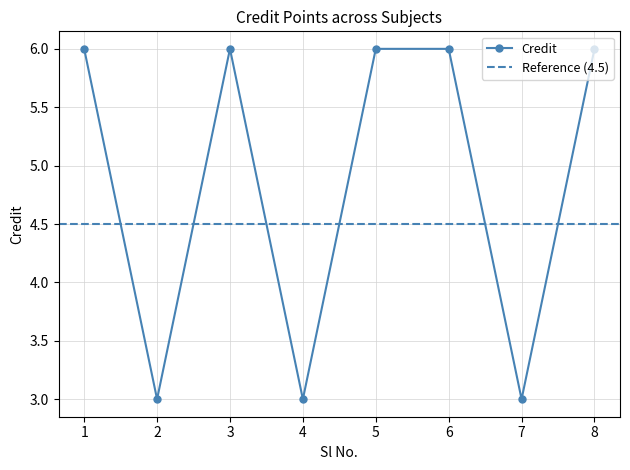

What is the average value?

5